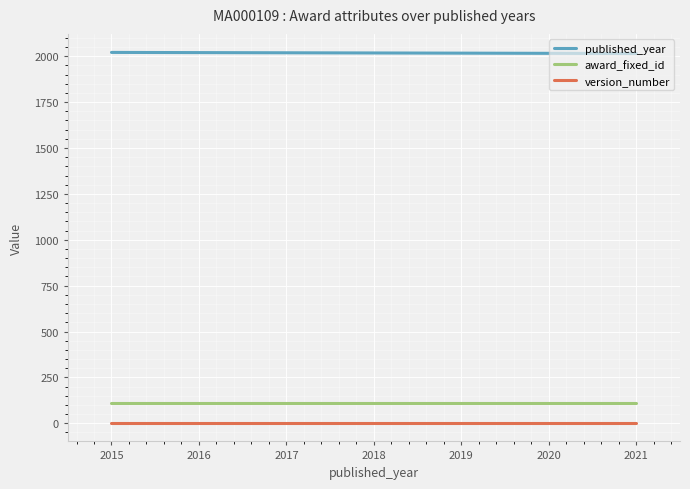

True or false: award_fixed_id and version_number cross at least once.

False